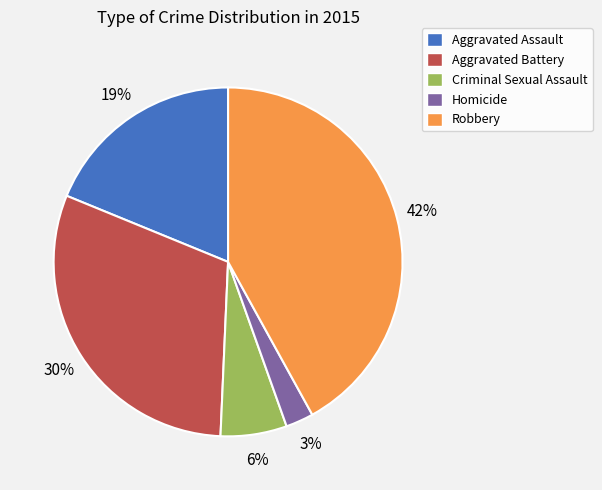

To the nearest percent, what portion does Robbery represent?

42%